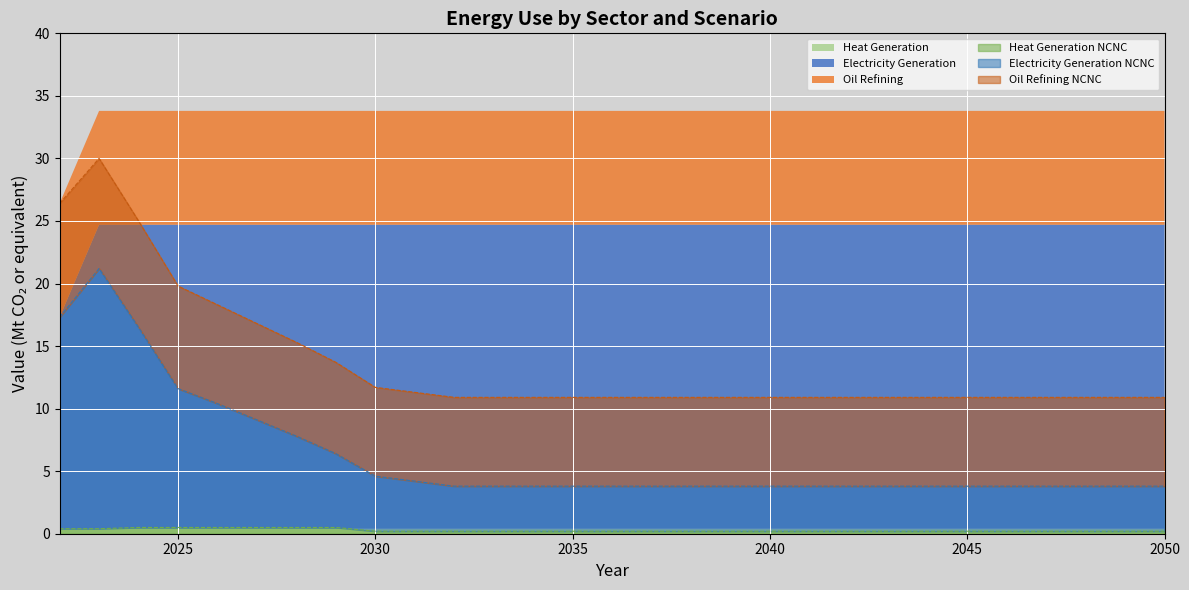

What is the value of the Electricity Generation NCNC point at the 19th from the left?

3.8